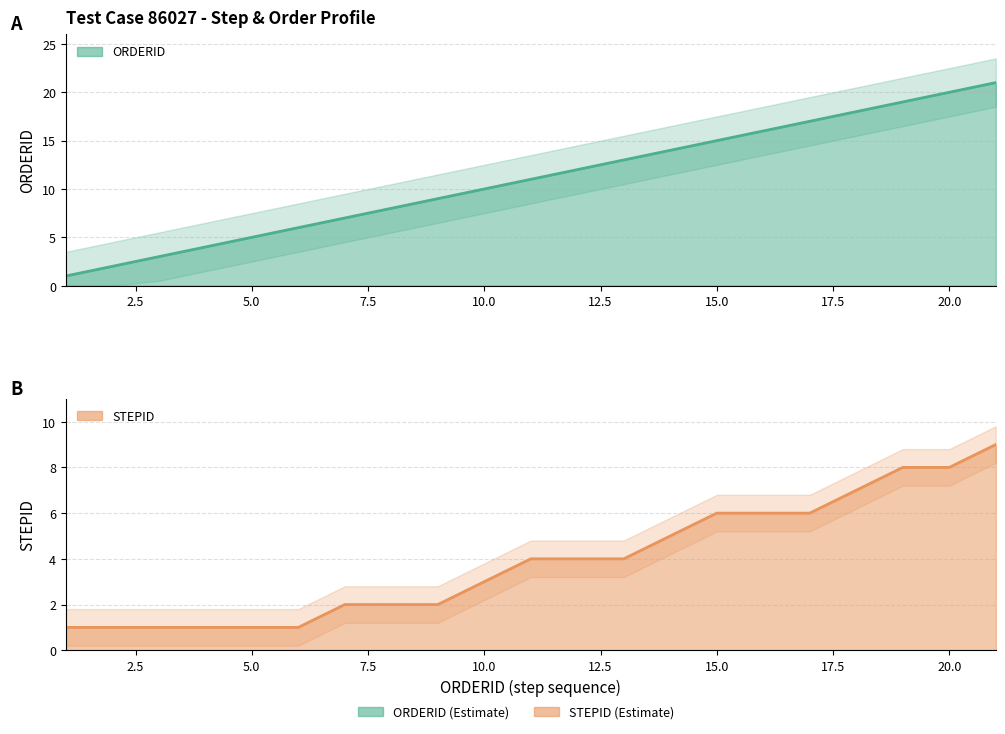

Between 7 and 10, which series saw the biggest shift?

ORDERID